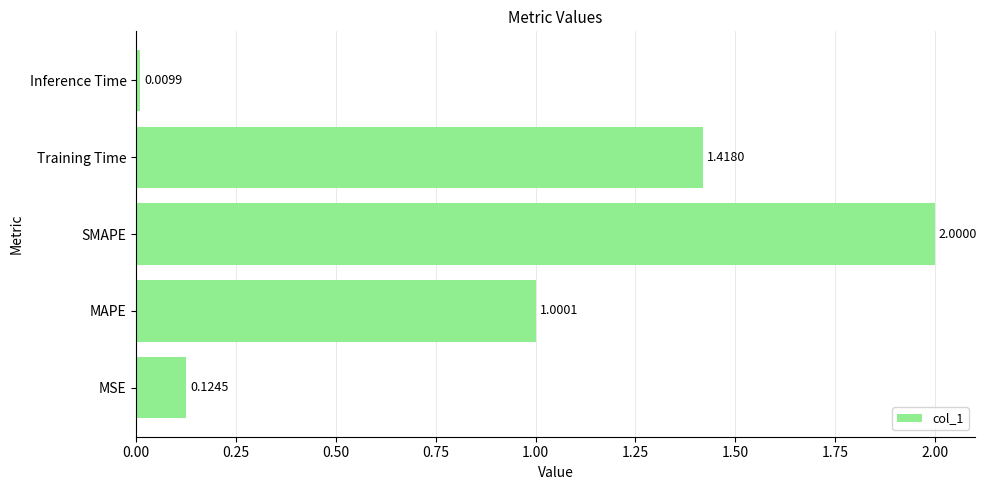

What is the sum of all values?

4.6